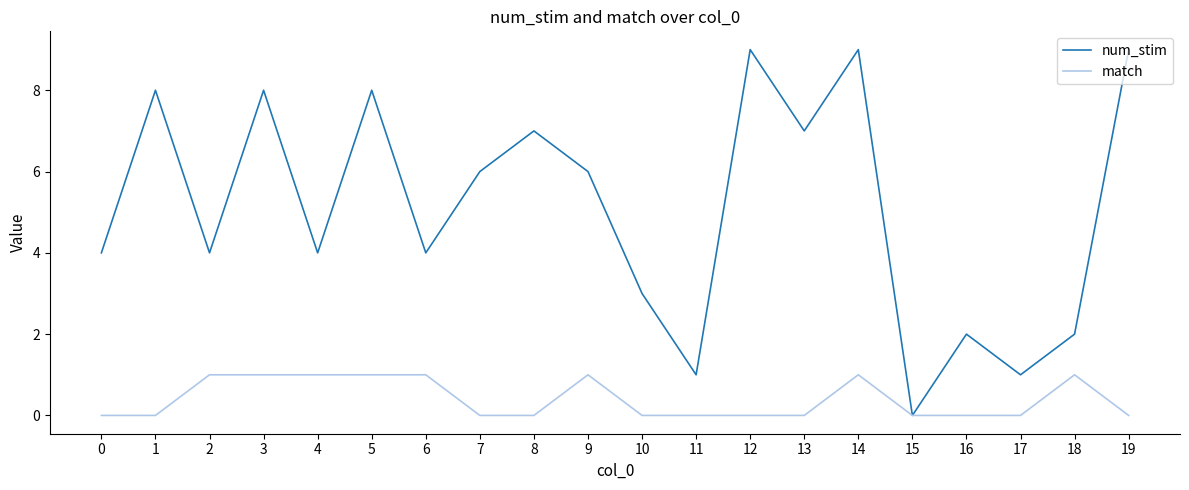

List the series in order of their peak value, lowest first.

match, num_stim